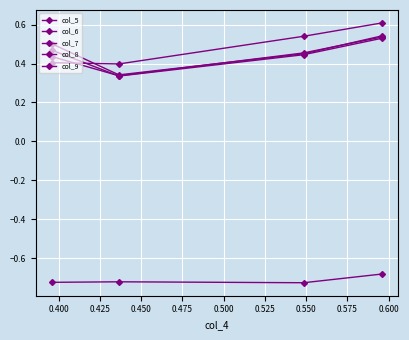

Count the col_9 values in the range 0 to 1.

4